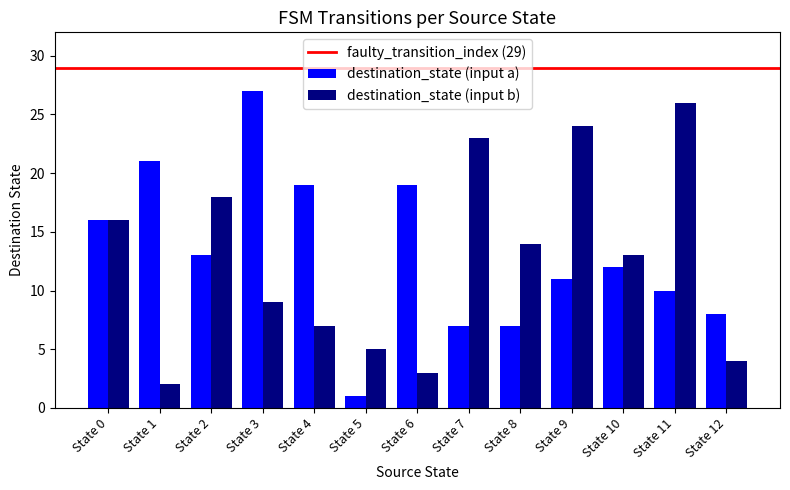

Count the number of data series in this chart.

2